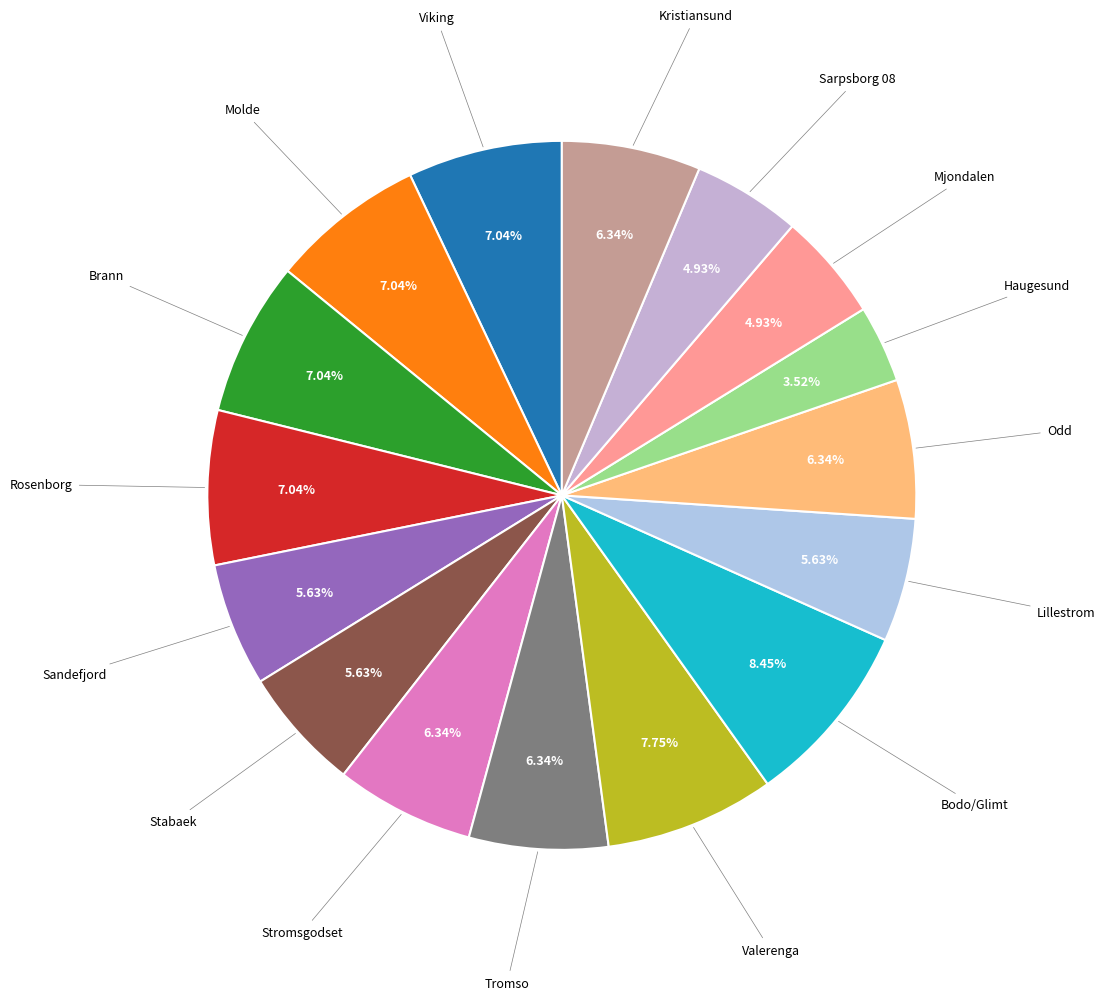

What portion of the pie excludes Tromso?

93.7%